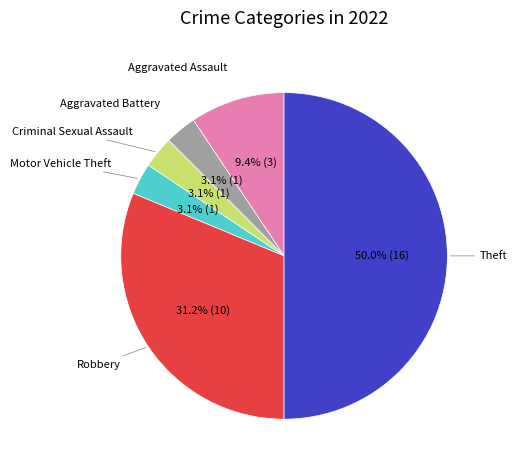

How many slices are in this pie chart?

6